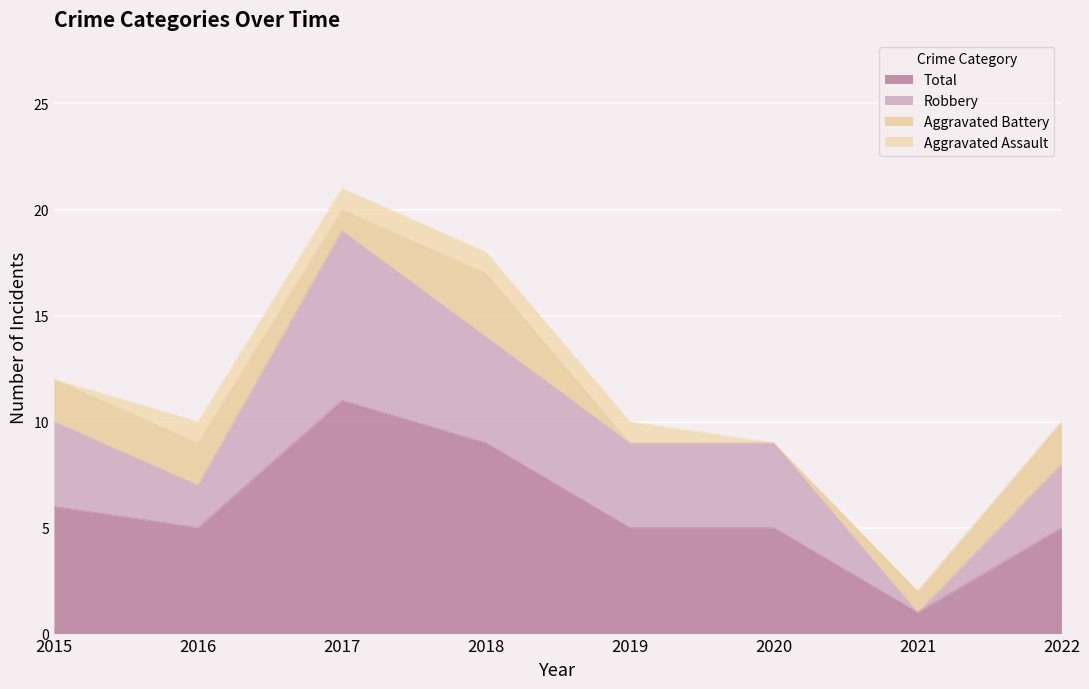

At which label does Total reach its minimum?

2021